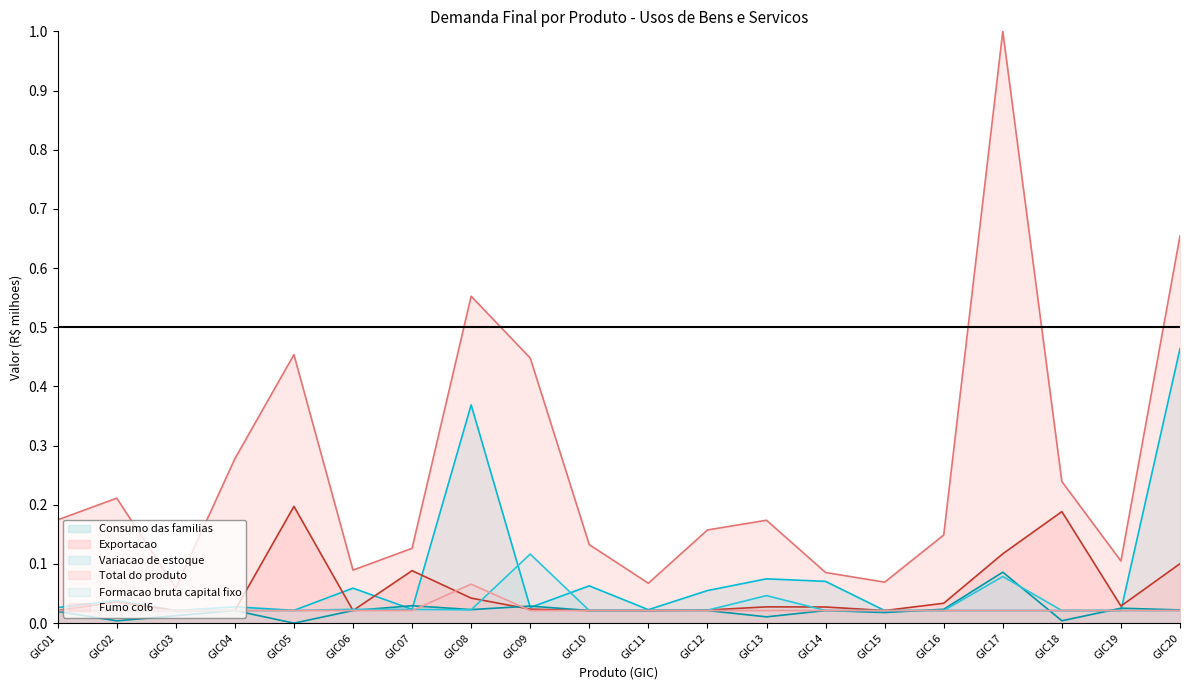

How many intersections are there between Exportacao and Fumo col6?

3